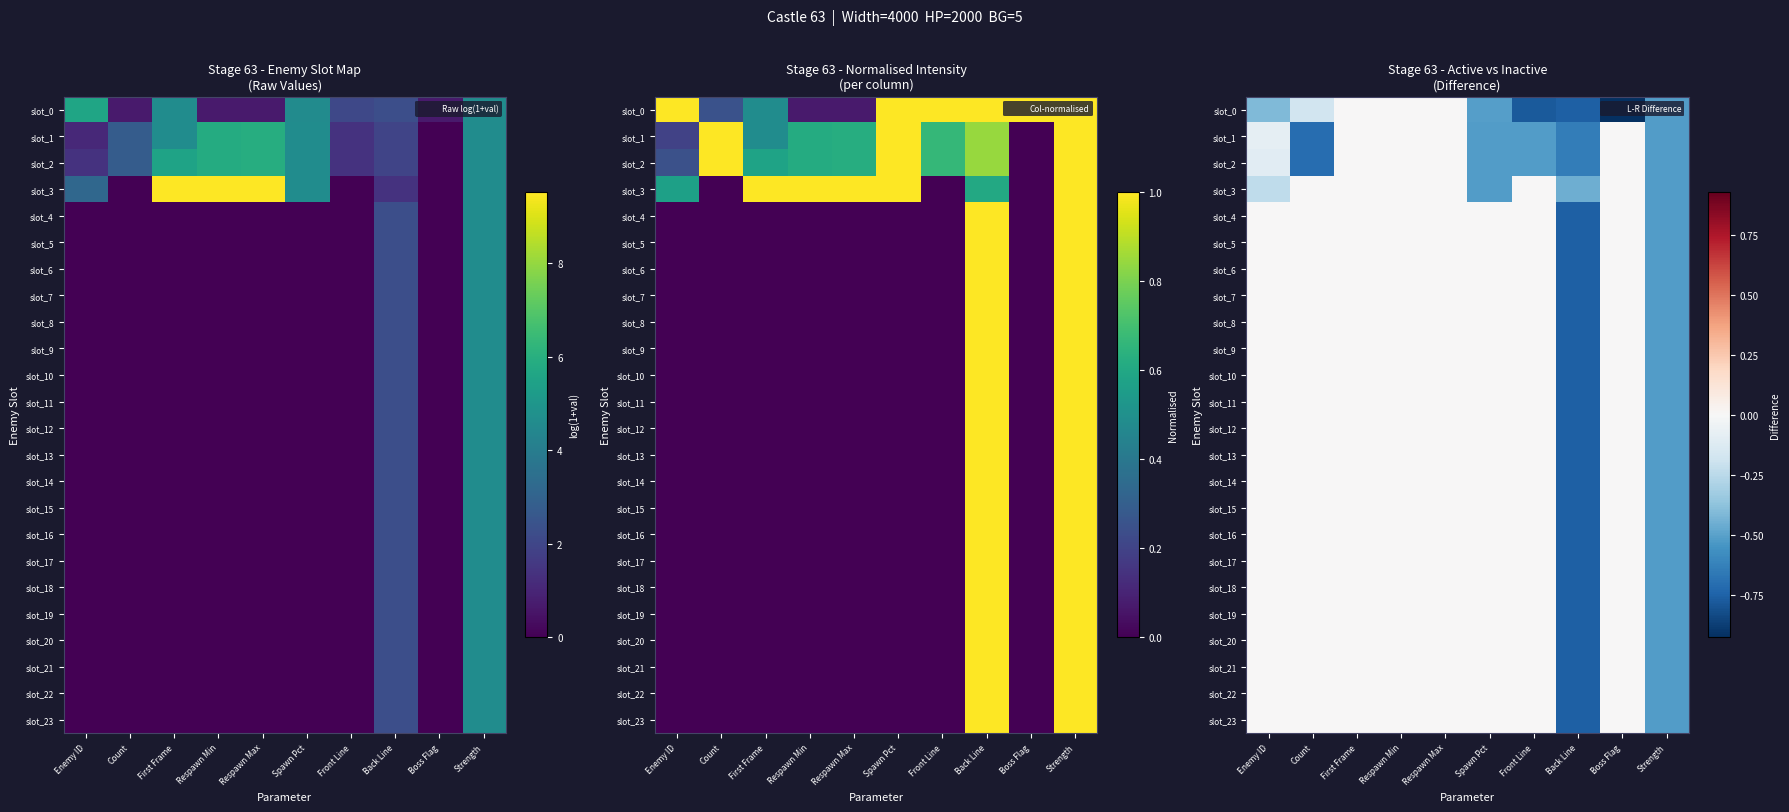

True or false: slot_10 has a value of 0.0 at Enemy ID.

True